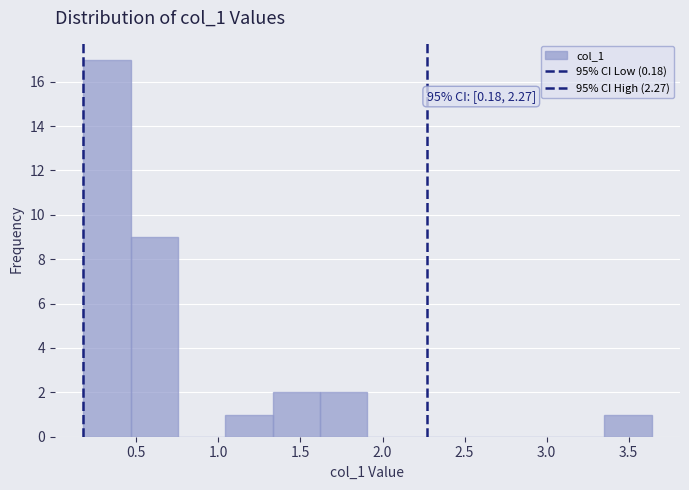

Over which range of the x-axis is the bar tallest?

0.20 to 0.45